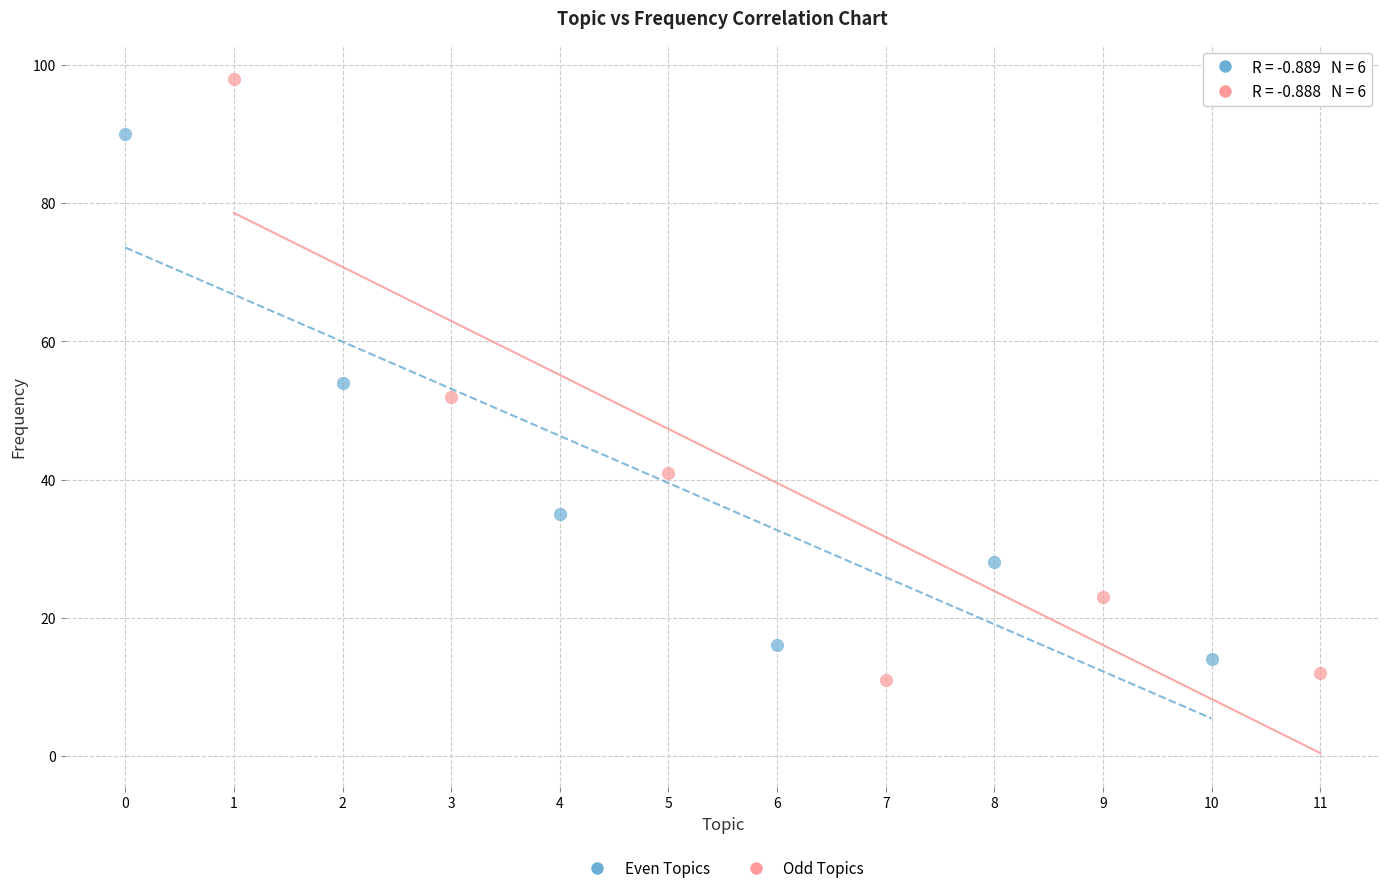

Which series contains the highest Y value?

Odd Topics